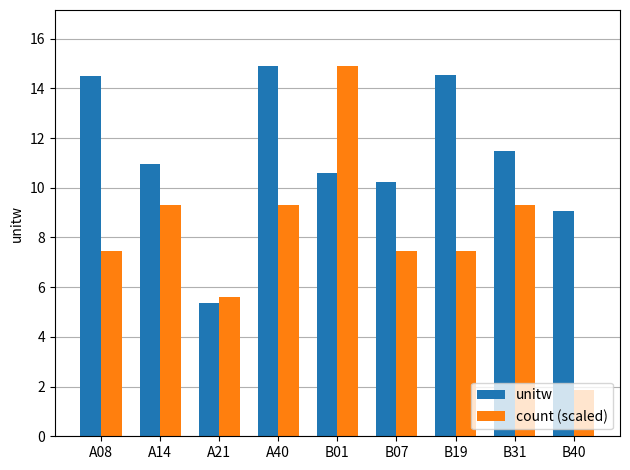

Is it true that unitw equals 5.4 at A21?

True